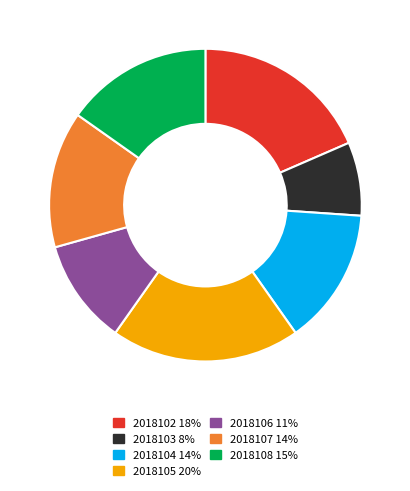

What is the ratio of the value at 2018103 8% to the value at 2018107 14%?

0.5